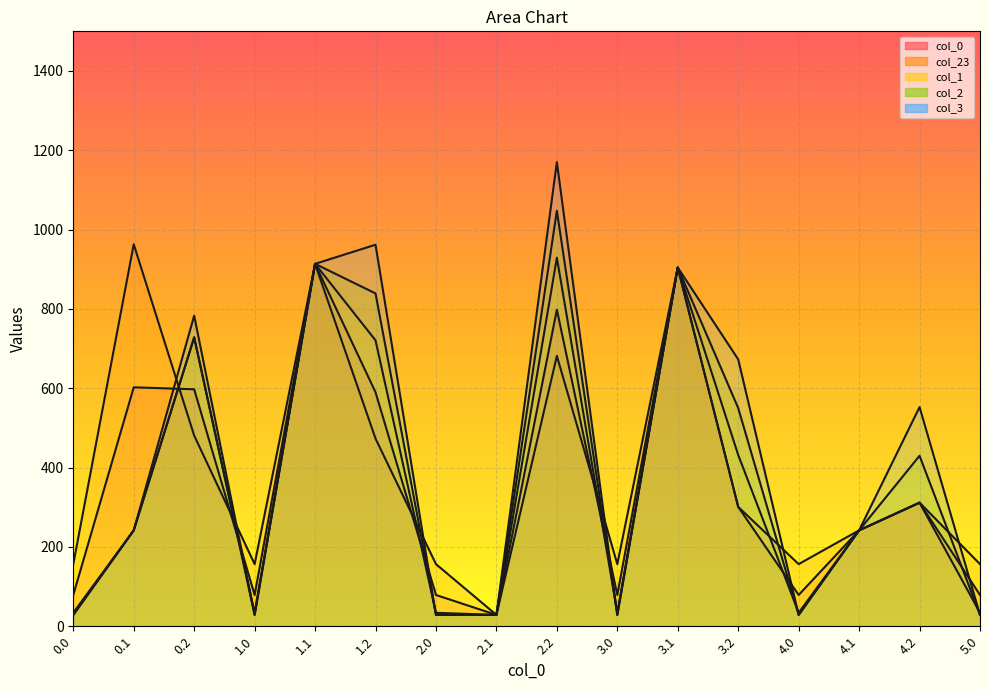

Is the value of 23 at 4.0 greater than the value of 1 at 0.1?

No